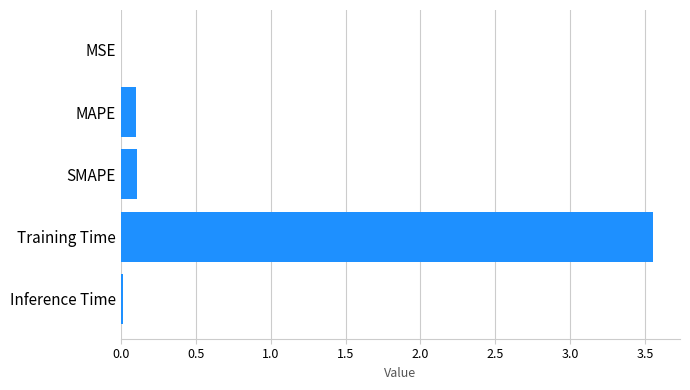

The chart shows a value of 0.1 at SMAPE. True or false?

True